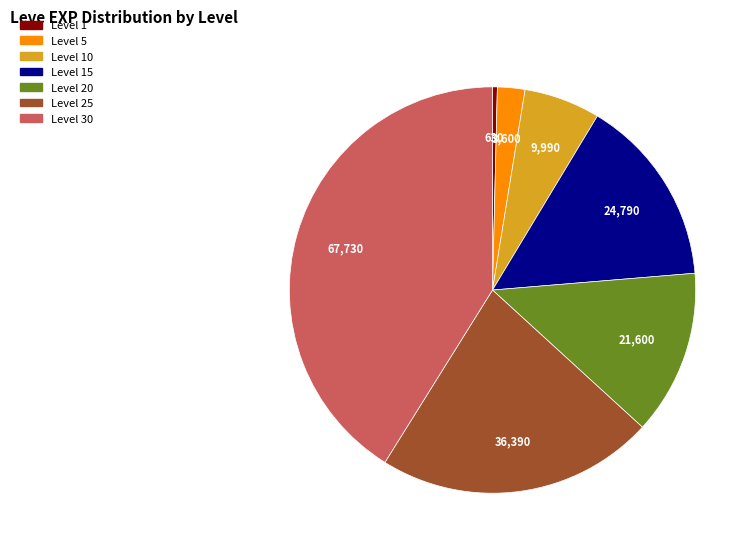

Is there any slice that represents more than half of the pie?

No